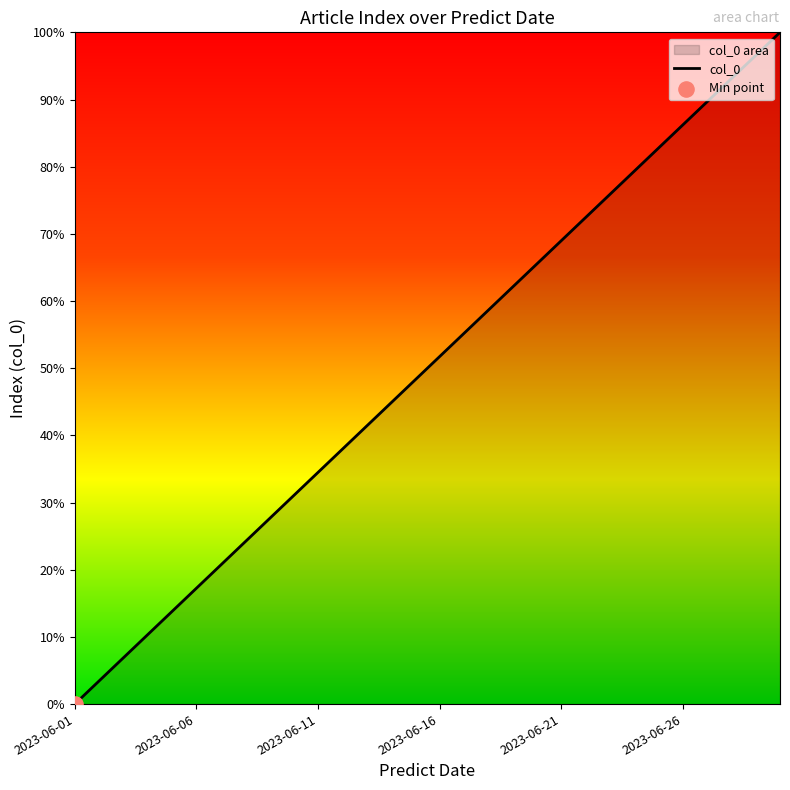

Approximately how many times larger is the value at 2023-06-29 compared to 2023-06-08?

4.0